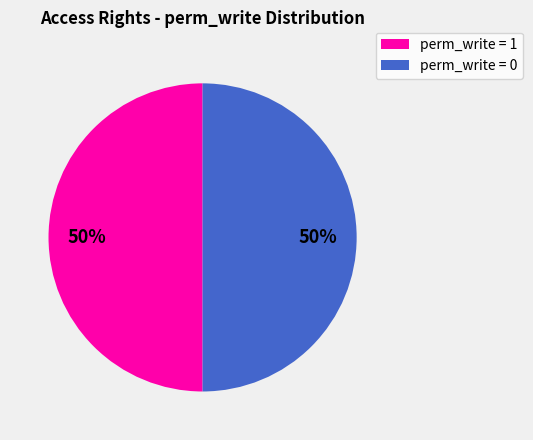

What percentage is the perm_write = 1 slice, to the nearest percent?

50%